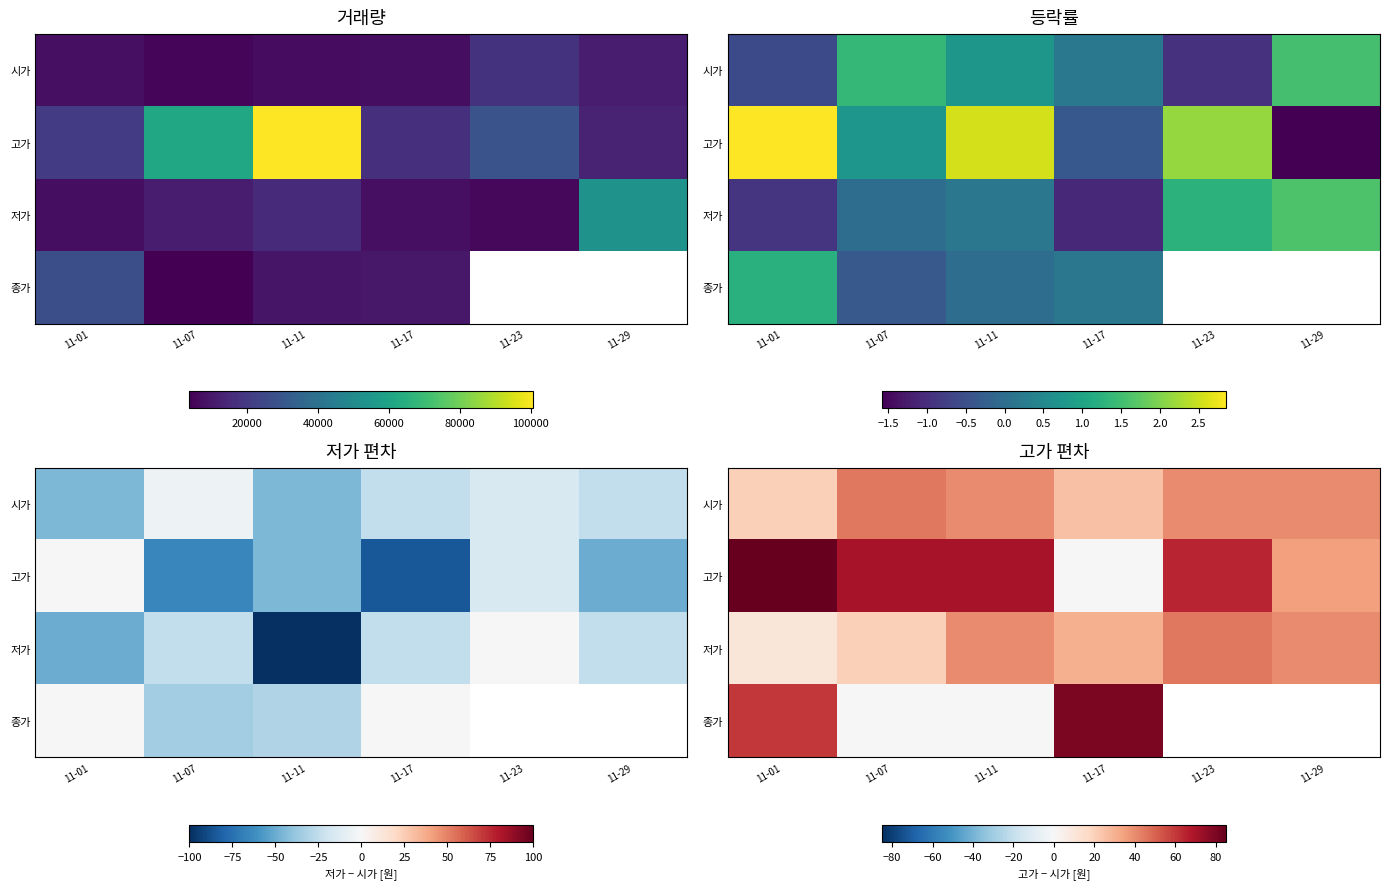

At which label is 종가 closest to 40?

11-01